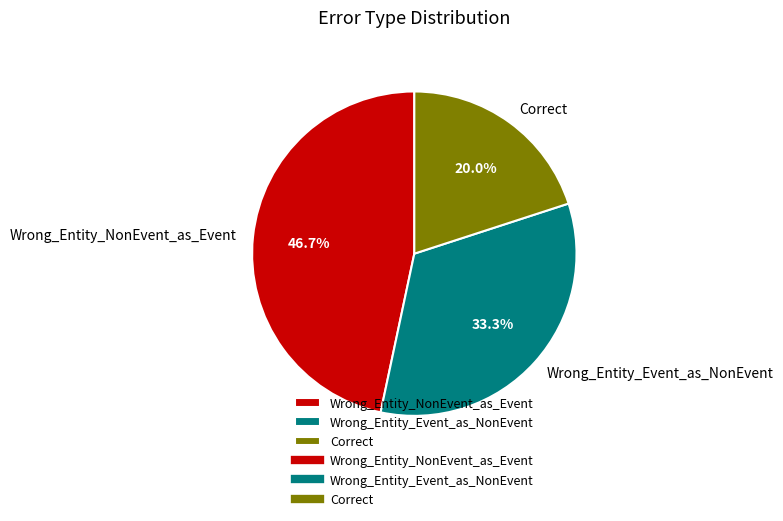

Between Wrong_Entity_NonEvent_as_Event and Wrong_Entity_Event_as_NonEvent, which is larger?

Wrong_Entity_NonEvent_as_Event